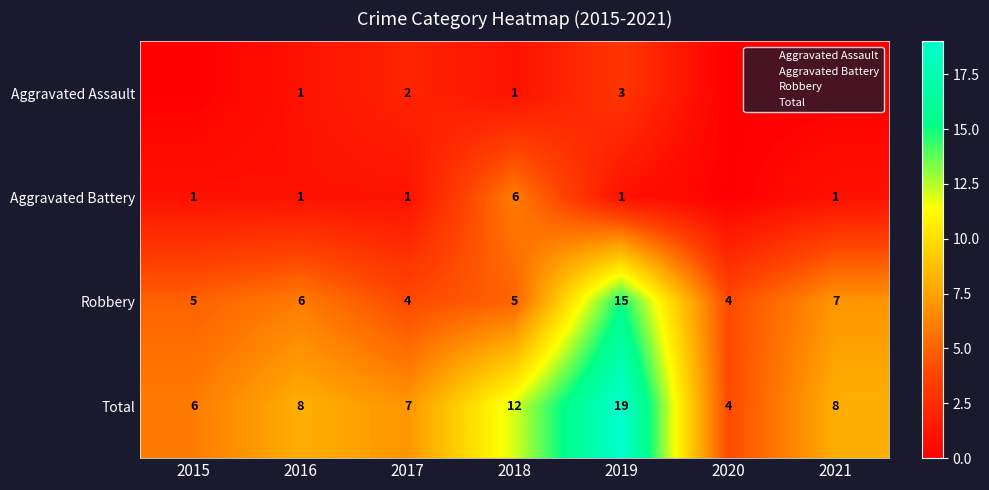

At which label does Aggravated Assault first exceed 1?

2017